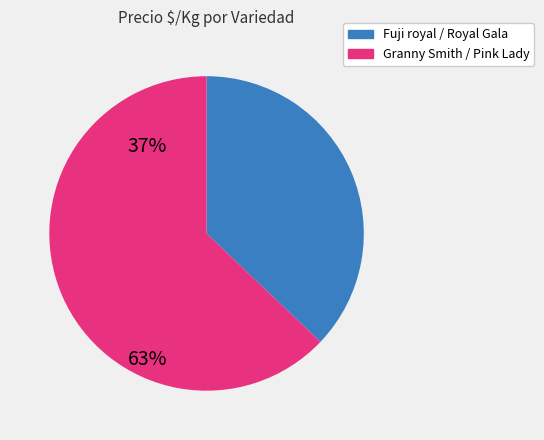

How many slices are in this pie chart?

2